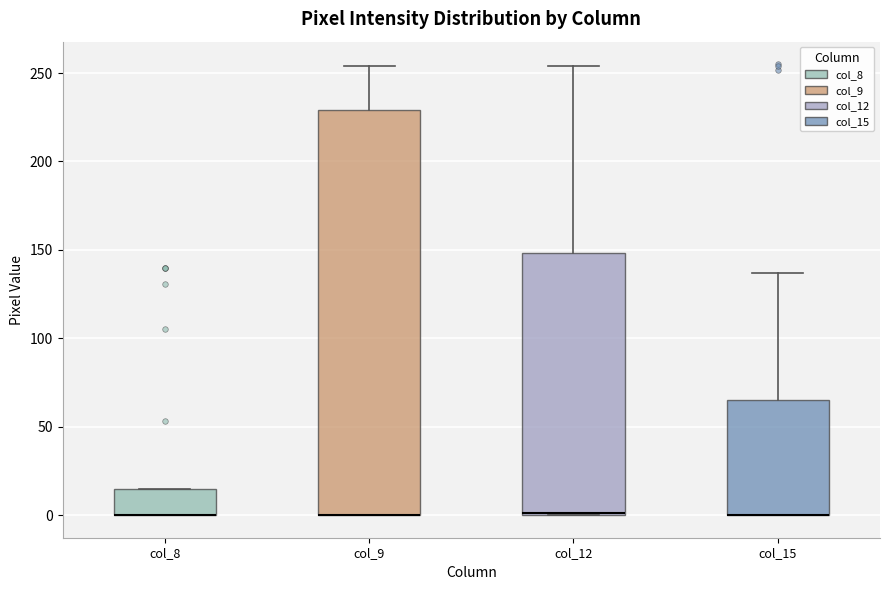

Where does the upper whisker of the box for col_12 end on the y-axis? The values are not printed on the chart, so give them approximately, as read against the axis.

255